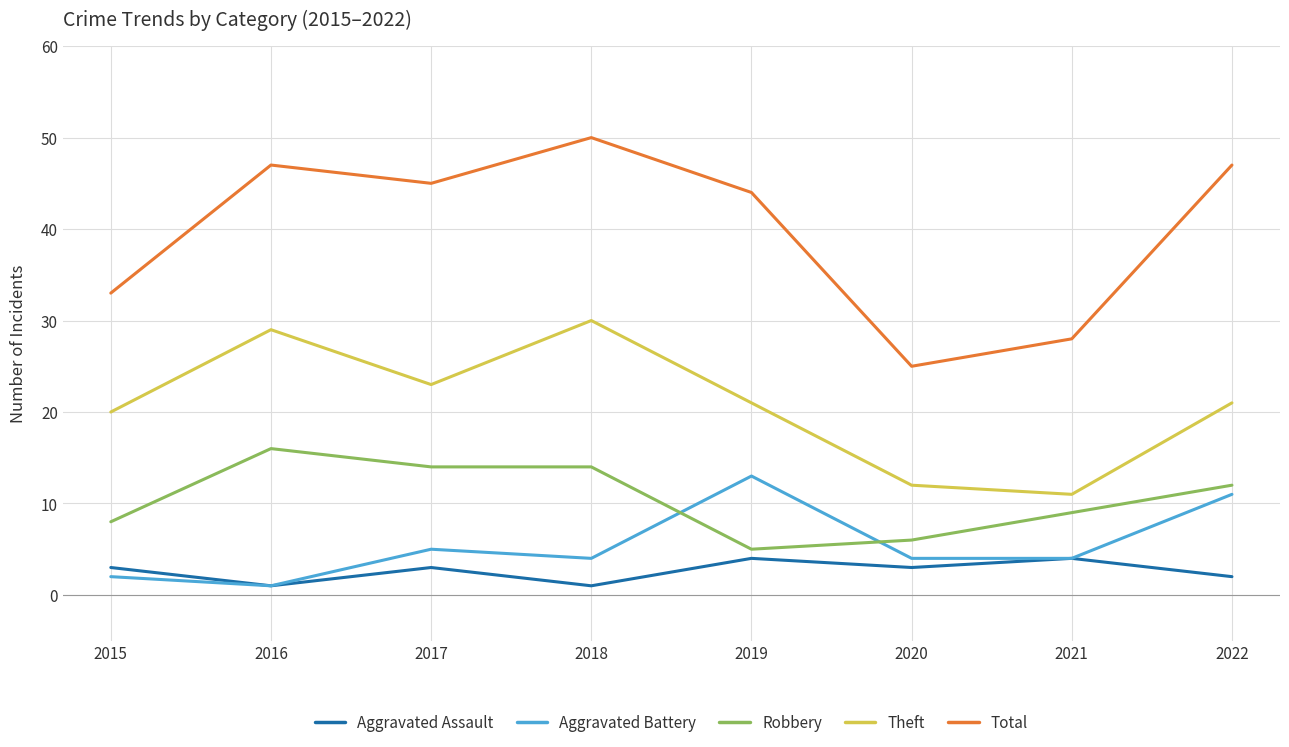

Is it true that Robbery equals 5 at 2021?

False